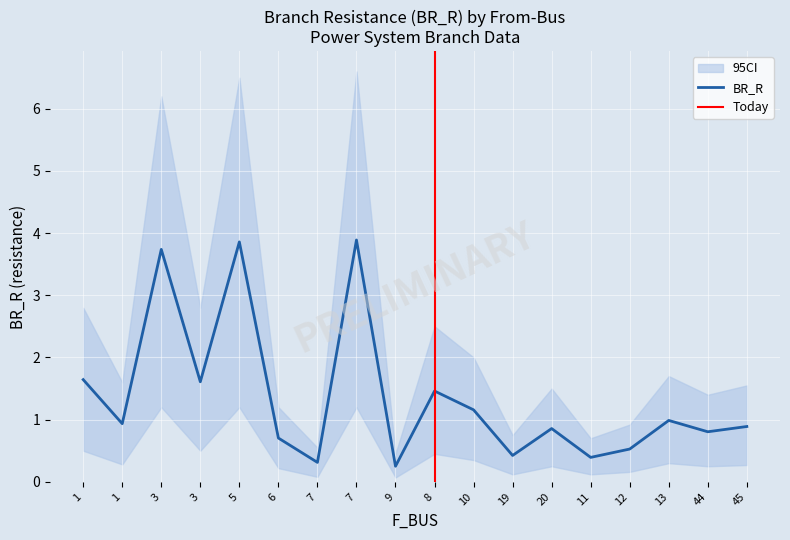

Is it true that P_out equals -0.0 at 7?

False